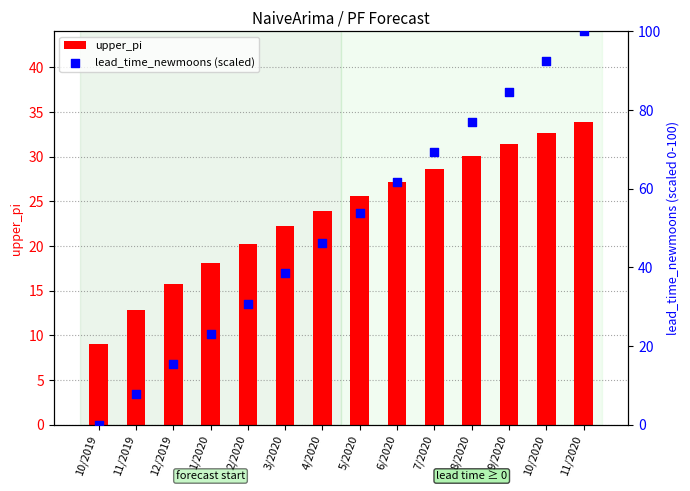

At how many categories does at least one series exceed 54?

6